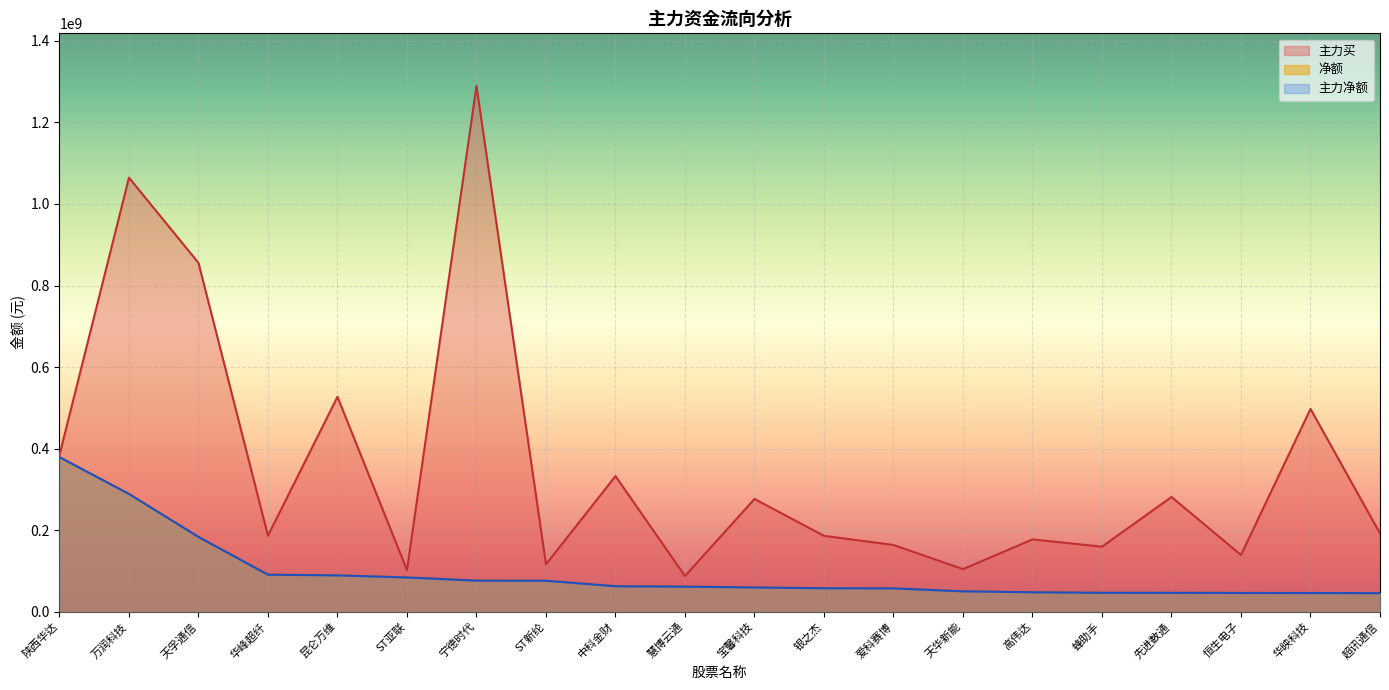

Reading right to left, transcribe all the data shown in this chart.

净额: 超讯通信=45257439	华映科技=45634209	恒生电子=45761984	先进数通=46081426	蜂助手=46174811	高伟达=47499616	天华新能=49797828	爱科赛博=57063143	银之杰=57307113	宝馨科技=59301424	慧博云通=61273301	中科金财=62271416	ST新纶=75745249	宁德时代=76045282	ST亚联=83781057	昆仑万维=88923562	华峰超纤=90596884	天孚通信=183262807	万润科技=288669692	陕西华达=379051638
主力净额: 超讯通信=45257439	华映科技=45634209	恒生电子=45761984	先进数通=46081426	蜂助手=46174811	高伟达=47499616	天华新能=49797828	爱科赛博=57063143	银之杰=57307113	宝馨科技=59301424	慧博云通=61273301	中科金财=62271416	ST新纶=75745249	宁德时代=76045282	ST亚联=83781057	昆仑万维=88923562	华峰超纤=90596884	天孚通信=183262807	万润科技=288669692	陕西华达=379051638
主力买: 超讯通信=191874959	华映科技=497293524	恒生电子=138933899	先进数通=281163674	蜂助手=159355355	高伟达=177139890	天华新能=104189191	爱科赛博=163526639	银之杰=185890173	宝馨科技=276344851	慧博云通=87374760	中科金财=332432959	ST新纶=115984530	宁德时代=1289664999	ST亚联=101920548	昆仑万维=526942017	华峰超纤=186258955	天孚通信=855548907	万润科技=1064558438	陕西华达=384241488